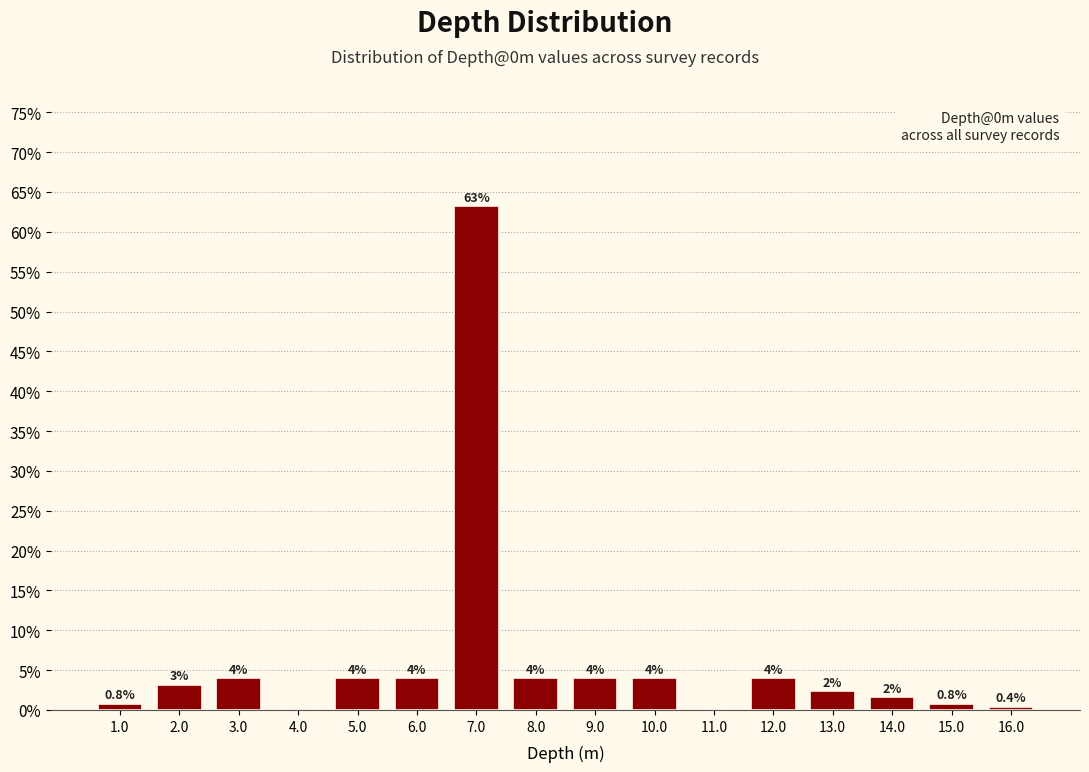

Over which range of the x-axis is the bar tallest?

6.5 to 7.5